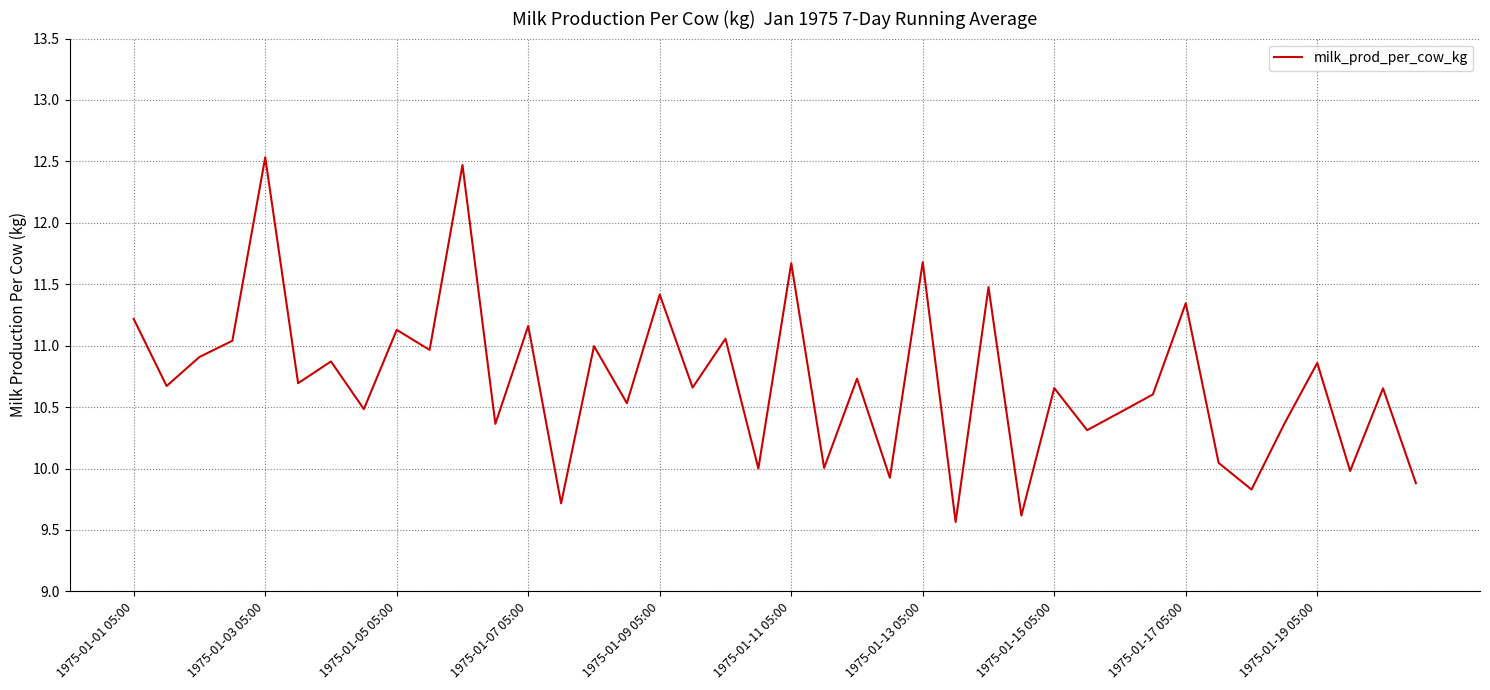

What is the minimum value shown in the chart?

9.6